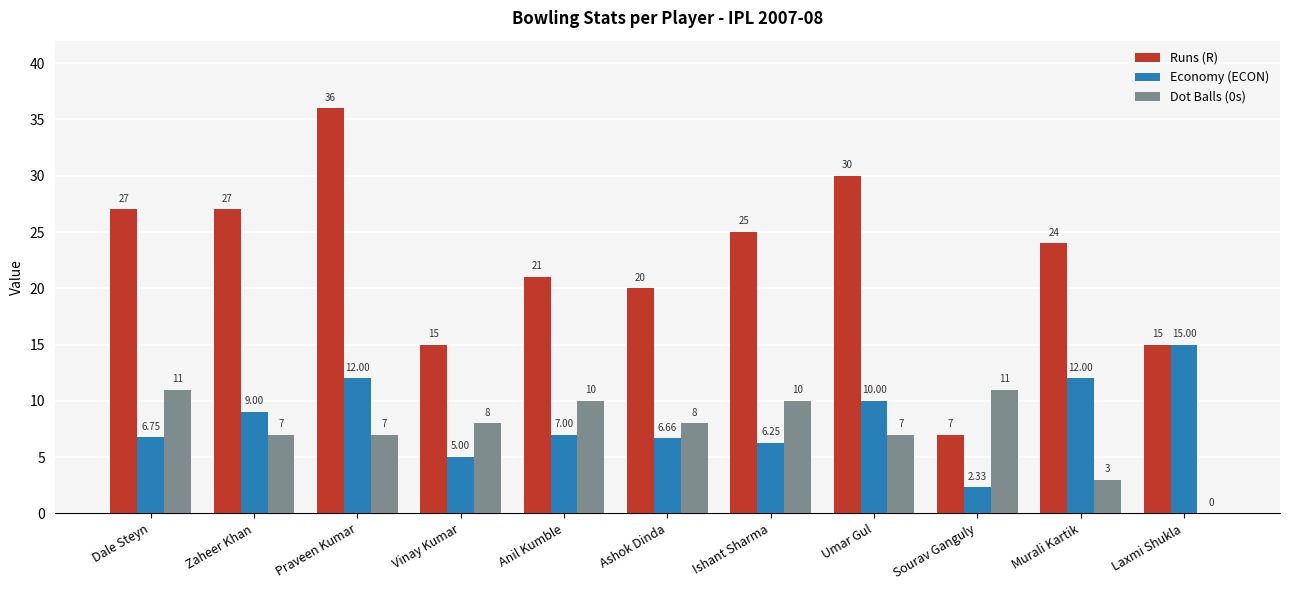

Count the number of categories in the chart.

11